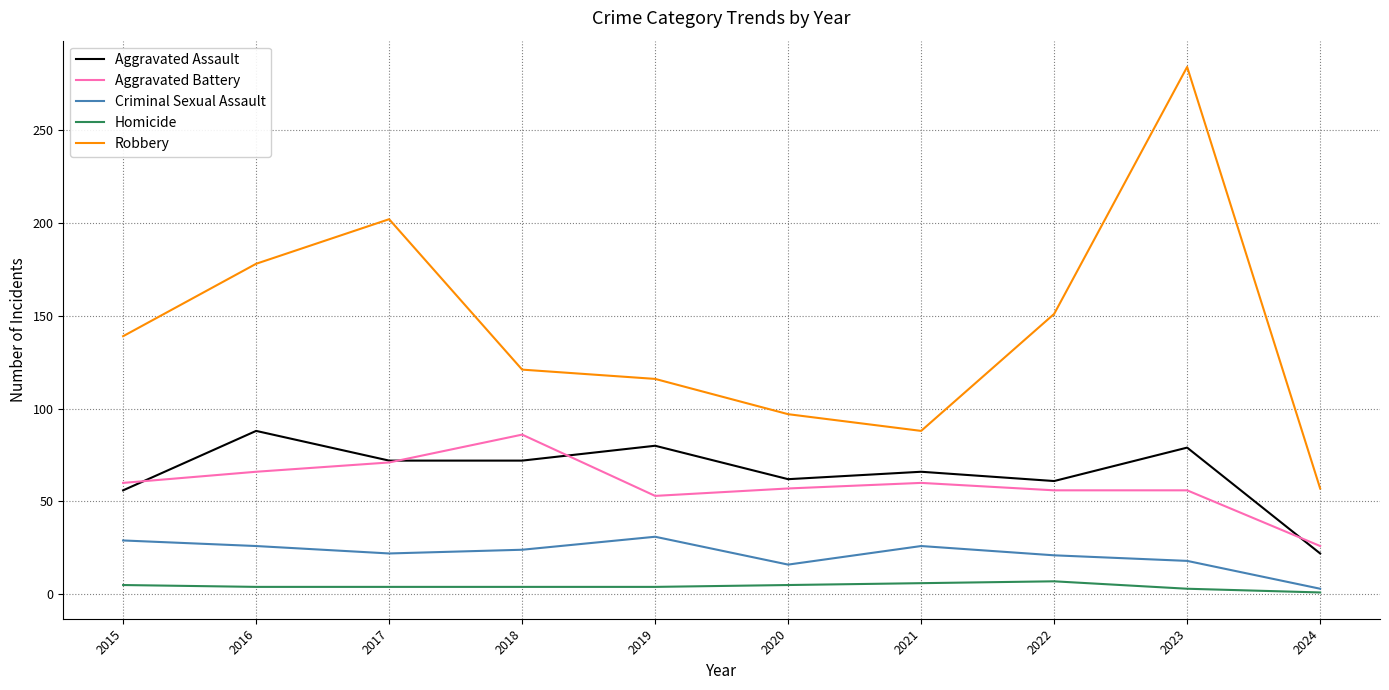

Which series has the largest range (max minus min)?

Robbery